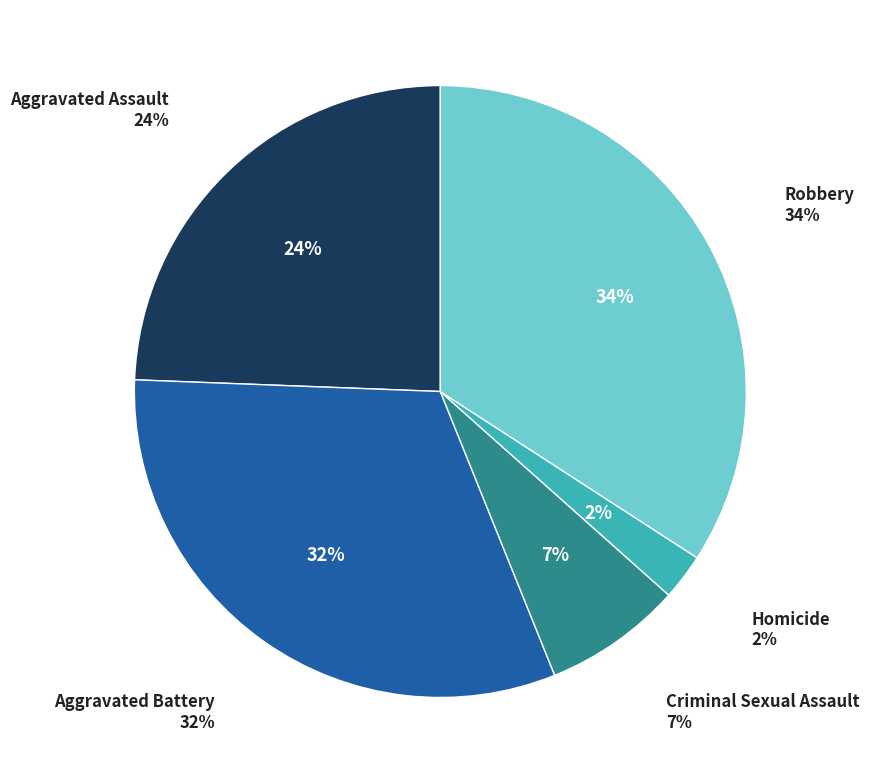

Does Robbery represent more than half of the total?

No